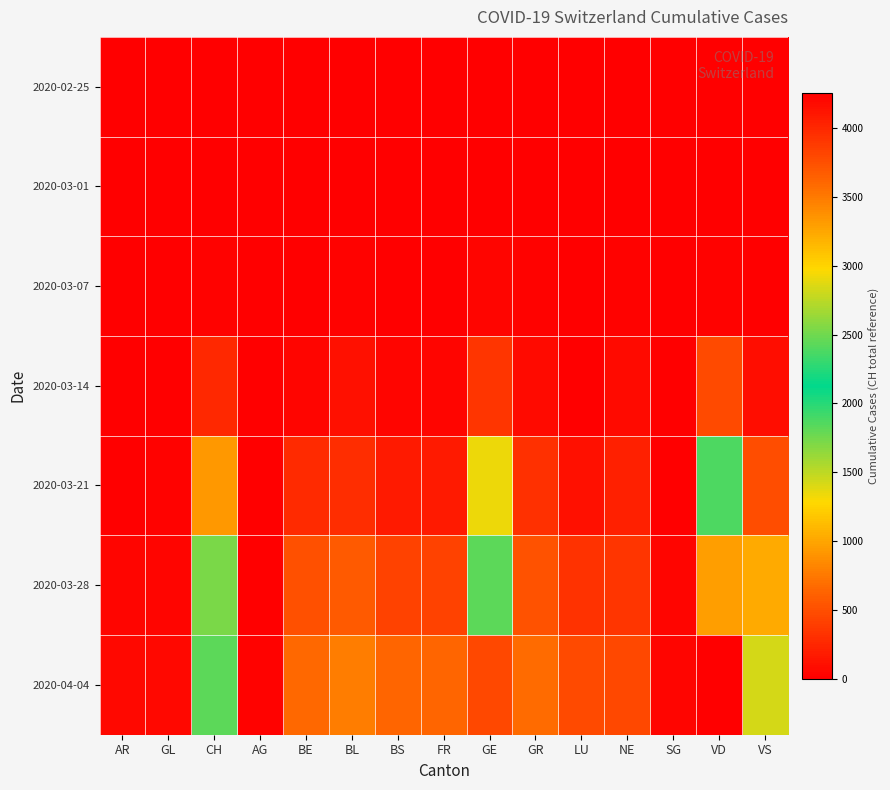

Reading left to right, extract all data points from this chart.

2020-02-25: AR=0	GL=0	CH=0	AG=0	BE=2	BL=1	BS=0	FR=1	GE=0	GR=0	LU=0	NE=0	SG=0	VD=0	VS=0
2020-03-01: AR=0	GL=0	CH=2	AG=1	BE=2	BL=1	BS=1	FR=0	GE=10	GR=6	LU=0	NE=1	SG=0	VD=2	VS=2
2020-03-07: AR=1	GL=0	CH=18	AG=0	BE=15	BL=21	BS=0	FR=0	GE=40	GR=18	LU=0	NE=18	SG=0	VD=30	VS=7
2020-03-14: AR=0	GL=8	CH=265	AG=0	BE=47	BL=100	BS=36	FR=36	GE=347	GR=73	LU=0	NE=68	SG=0	VD=477	VS=98
2020-03-21: AR=0	GL=25	CH=916	AG=0	BE=282	BL=297	BS=167	FR=167	GE=1346	GR=311	LU=109	NE=200	SG=0	VD=1873	VS=498
2020-03-28: AR=45	GL=47	CH=1727	AG=13	BE=502	BL=569	BS=421	FR=421	GE=2428	GR=527	LU=317	NE=337	SG=40	VD=3308	VS=1017
2020-04-04: AR=66	GL=61	CH=2442	AG=21	BE=656	BL=767	BS=638	FR=638	GE=3805	GR=680	LU=469	NE=452	SG=47	VD=4257	VS=1418